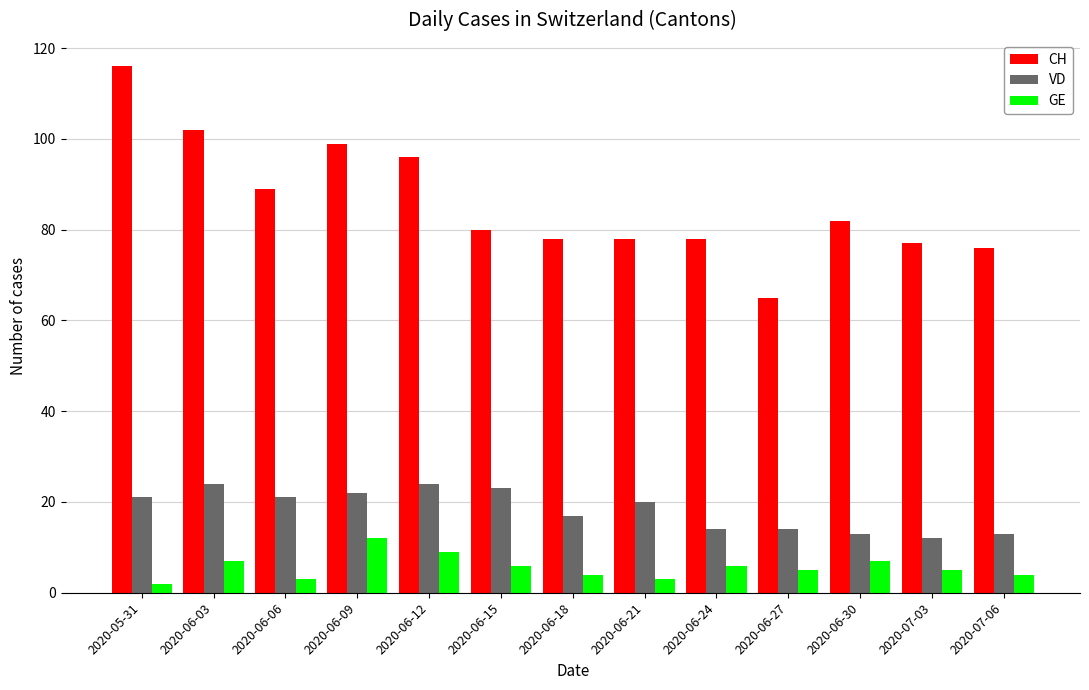

What is the difference between the maximum and minimum values in the VD series?

12